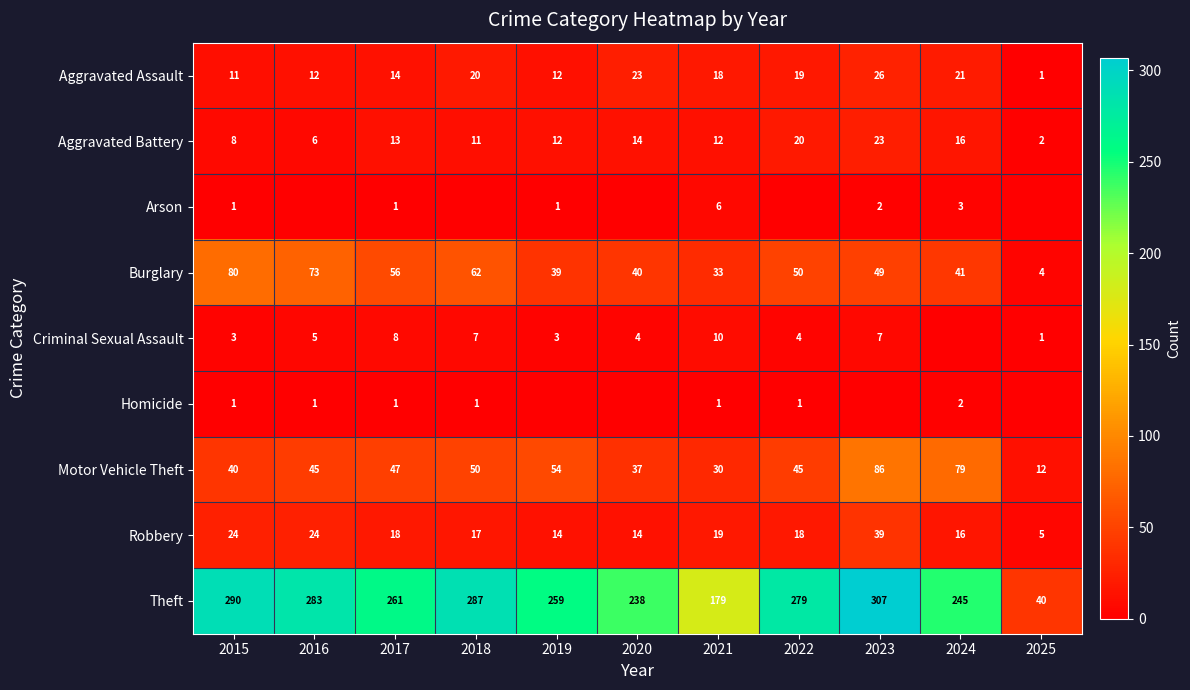

The Robbery series shows 39 at 2015. True or false?

False